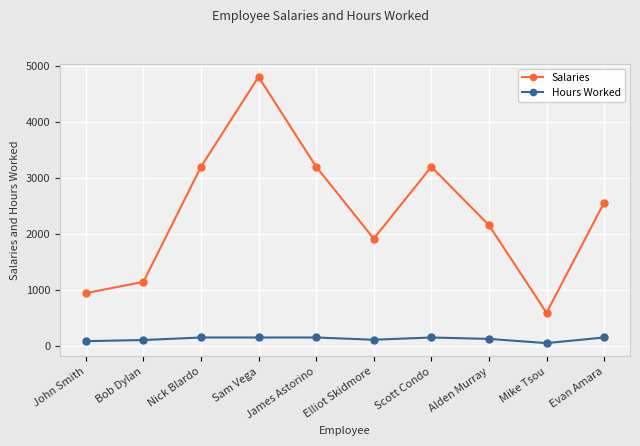

True or false: Salaries and Hours Worked intersect in this chart.

False